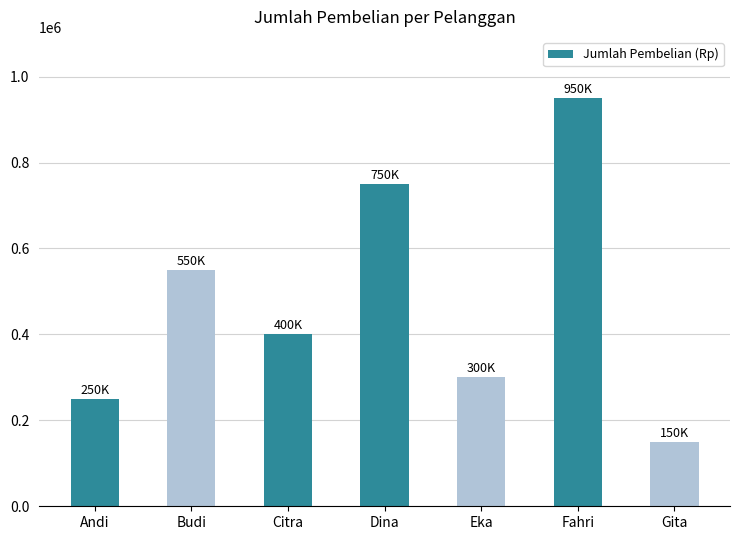

What position from the left is Eka?

5